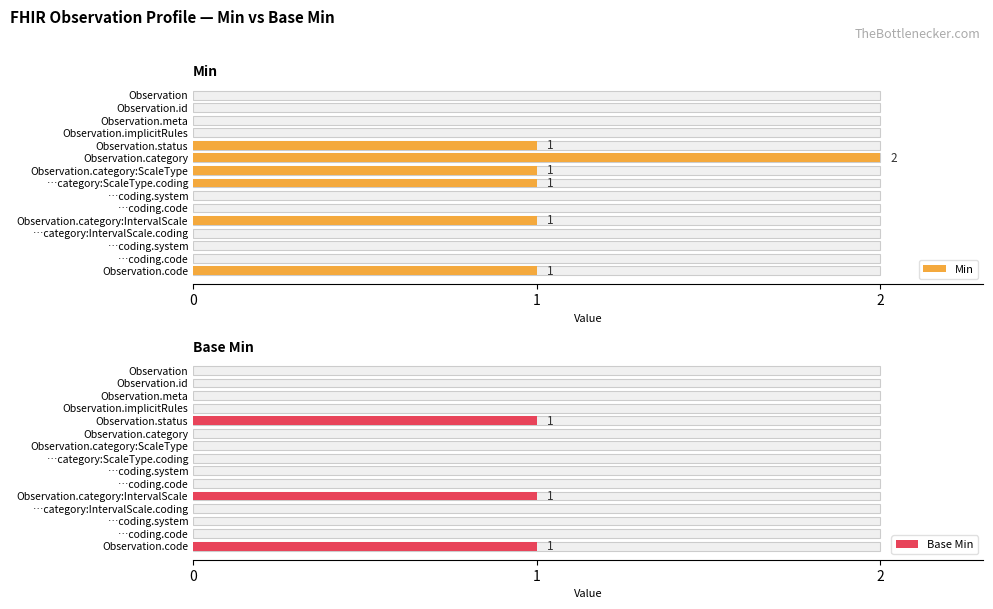

True or false: Min has a value of 2 at Observation.category.

True